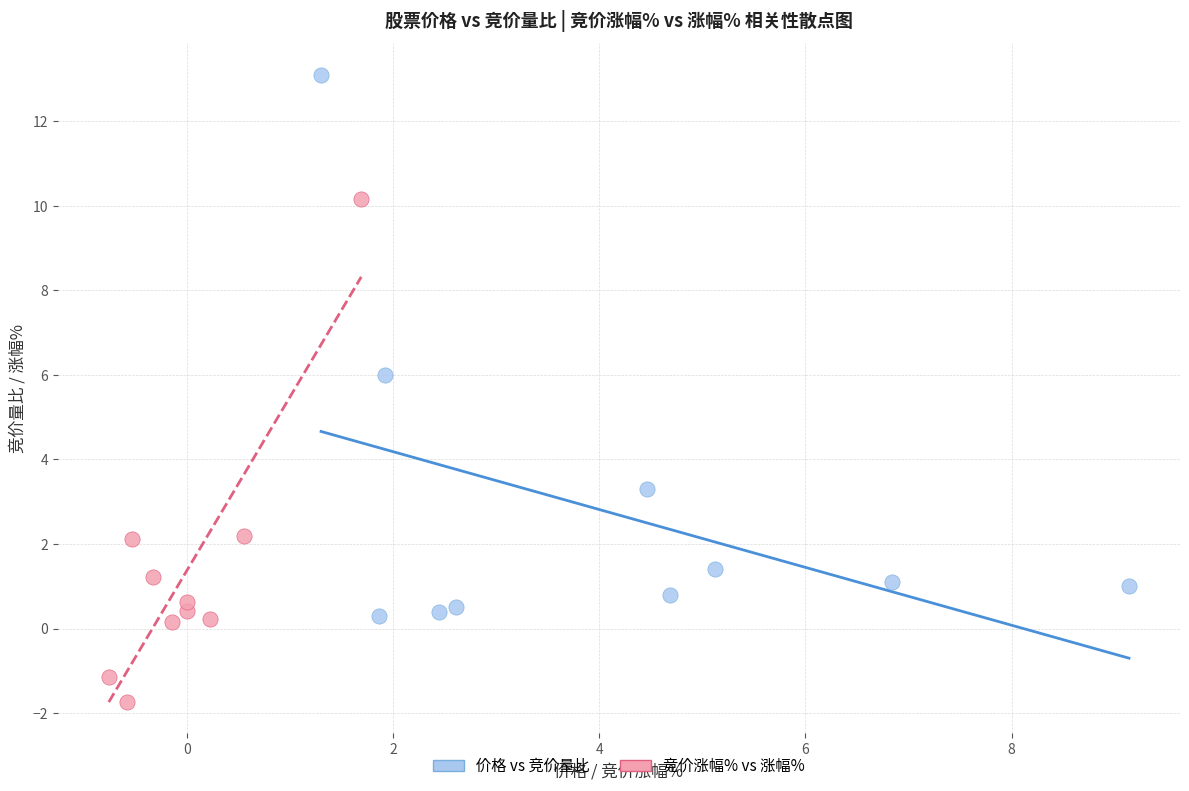

Which series contains the lowest Y value?

竞价涨幅% vs 涨幅%